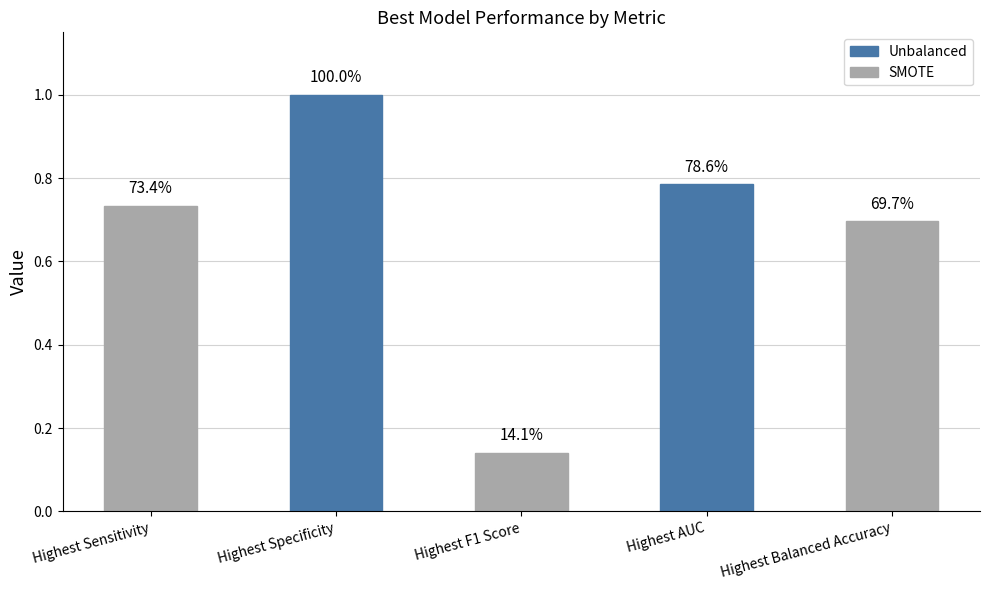

Rank the categories by value from lowest to highest.

Highest F1 Score, Highest Balanced Accuracy, Highest Sensitivity, Highest AUC, Highest Specificity